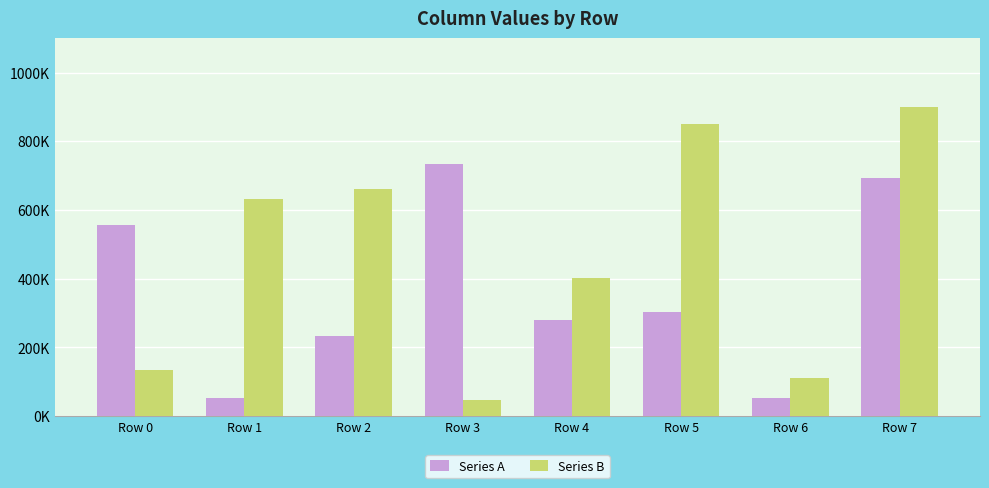

At which label is Series A closest to 393283?

Row 5